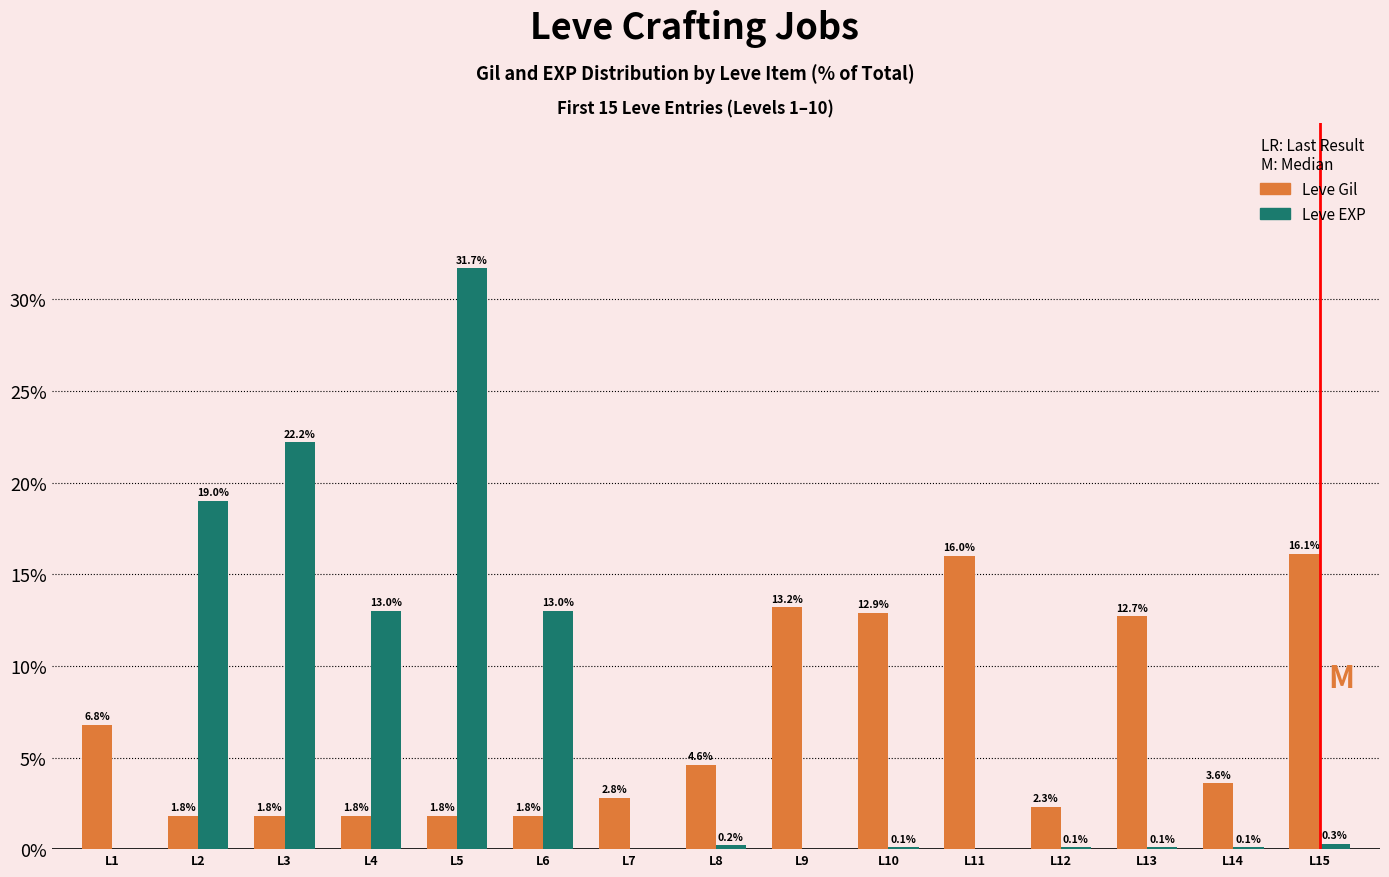

Are the bars horizontal?

No